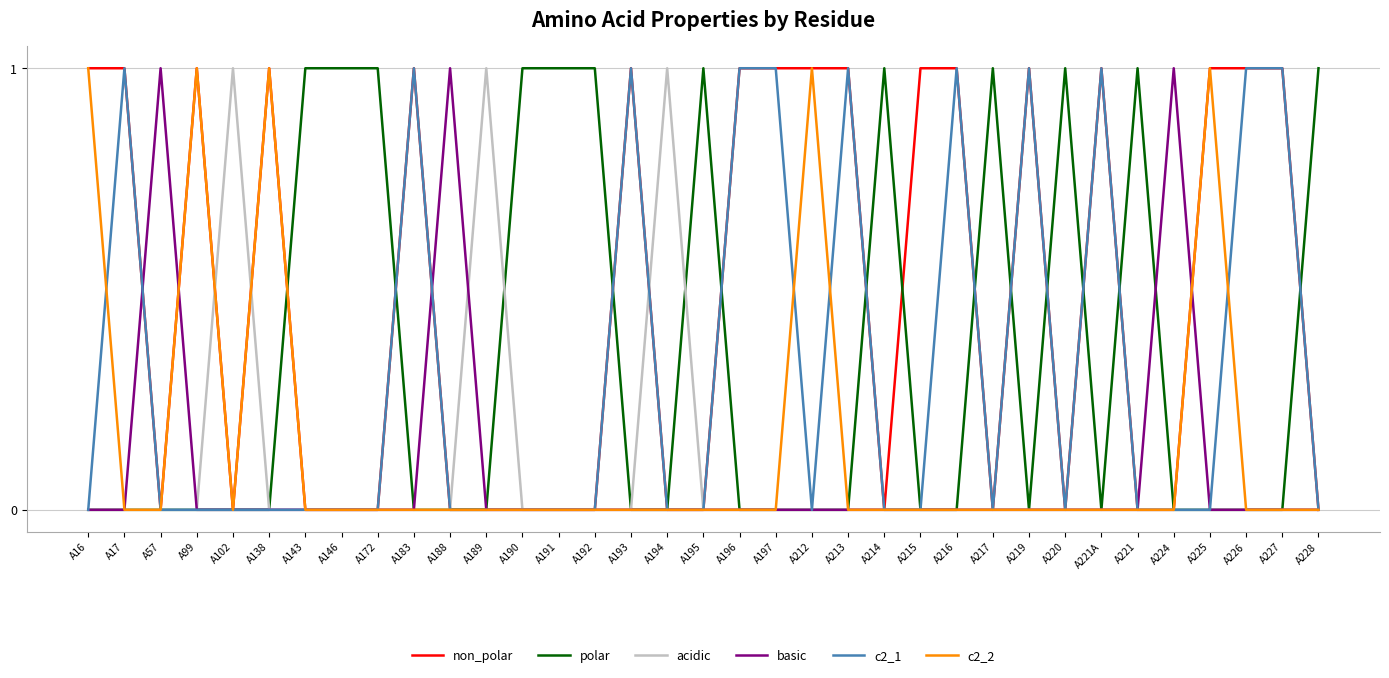

What is the difference between the maximum and minimum values in the non_polar series?

1